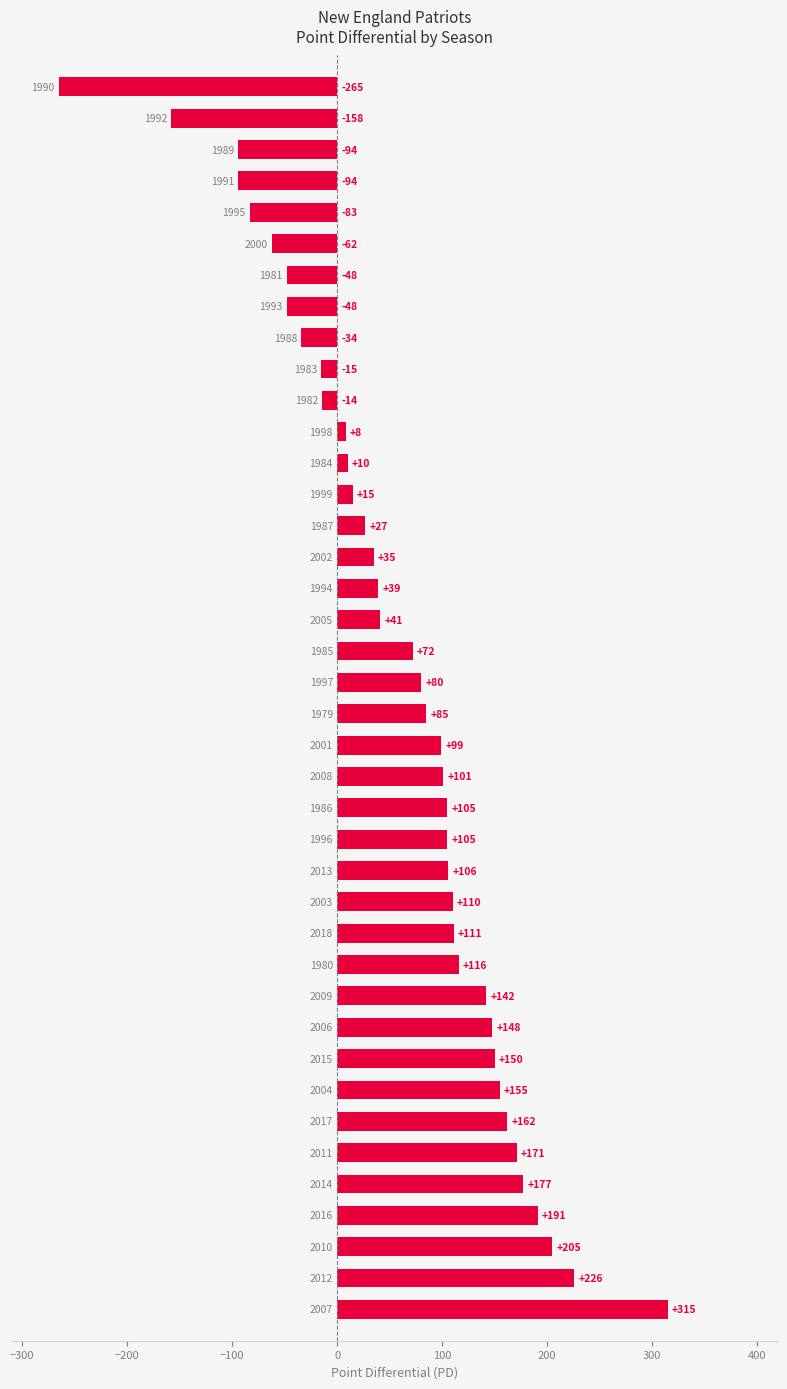

Are the bars grouped side by side (vs. stacked)?

No